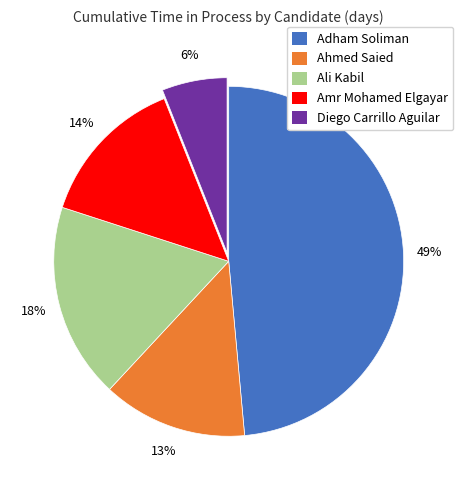

What is the largest slice in the pie chart?

Adham Soliman